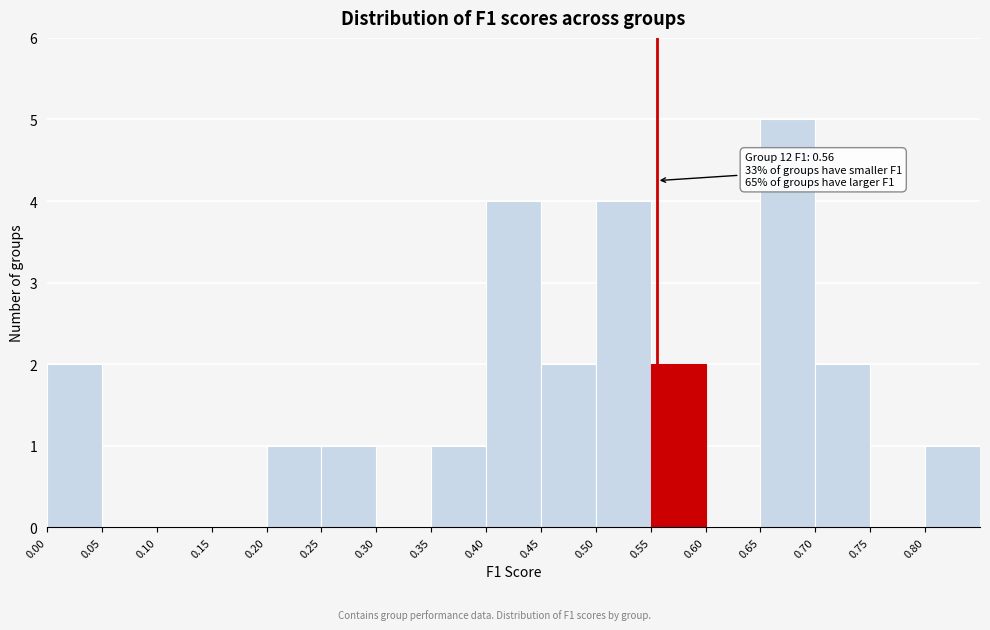

Over which range of the x-axis is the bar tallest?

0.65 to 0.70